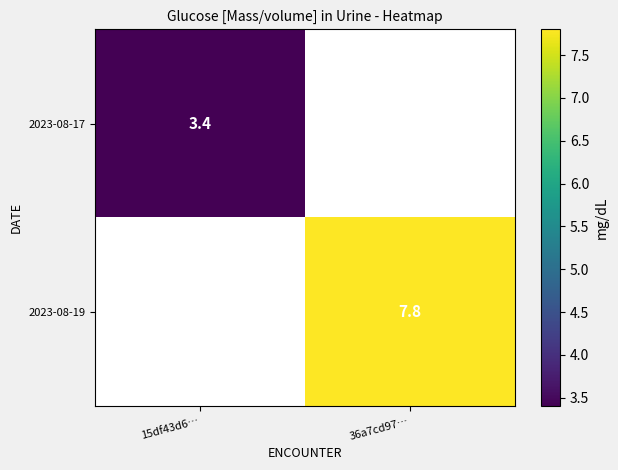

Is it true that 2023-08-19 equals 7.8 at 36a7cd97…?

True